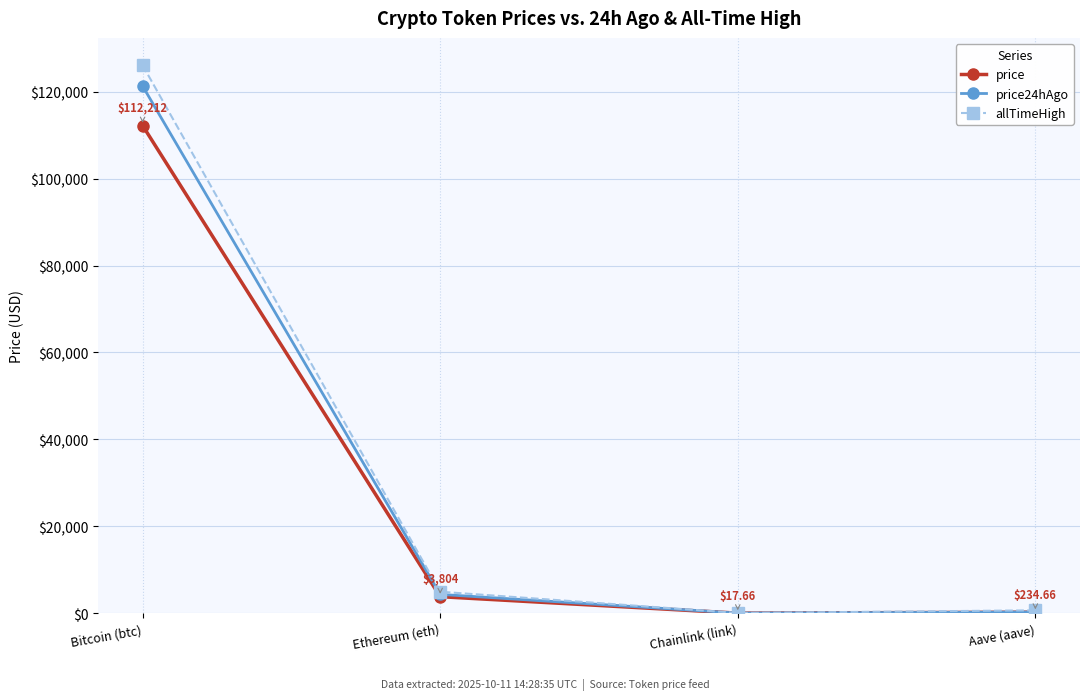

What is the label of the 3rd point from the right?

Ethereum (eth)